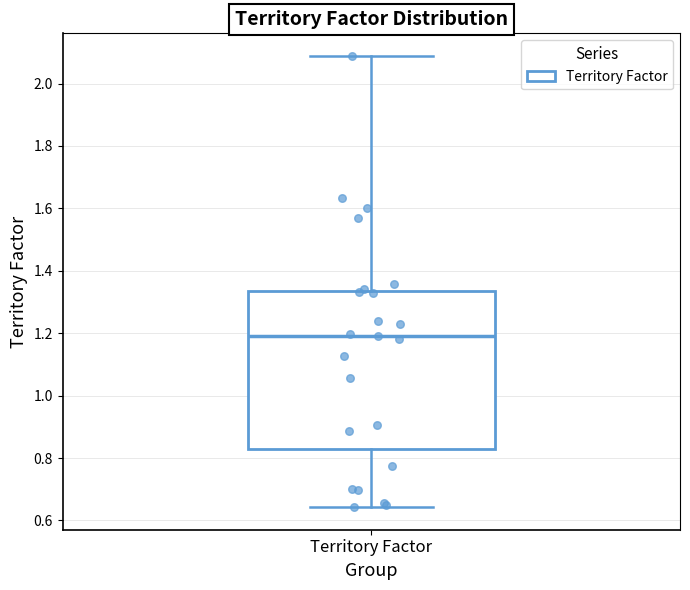

Read this box plot against the y-axis: the position of the median line, the range covered by the box, and the ends of both whiskers. The values are not printed on the chart, so give them approximately, as read against the axis.

median 1.20, box 0.84 to 1.34, whiskers 0.64 to 2.08